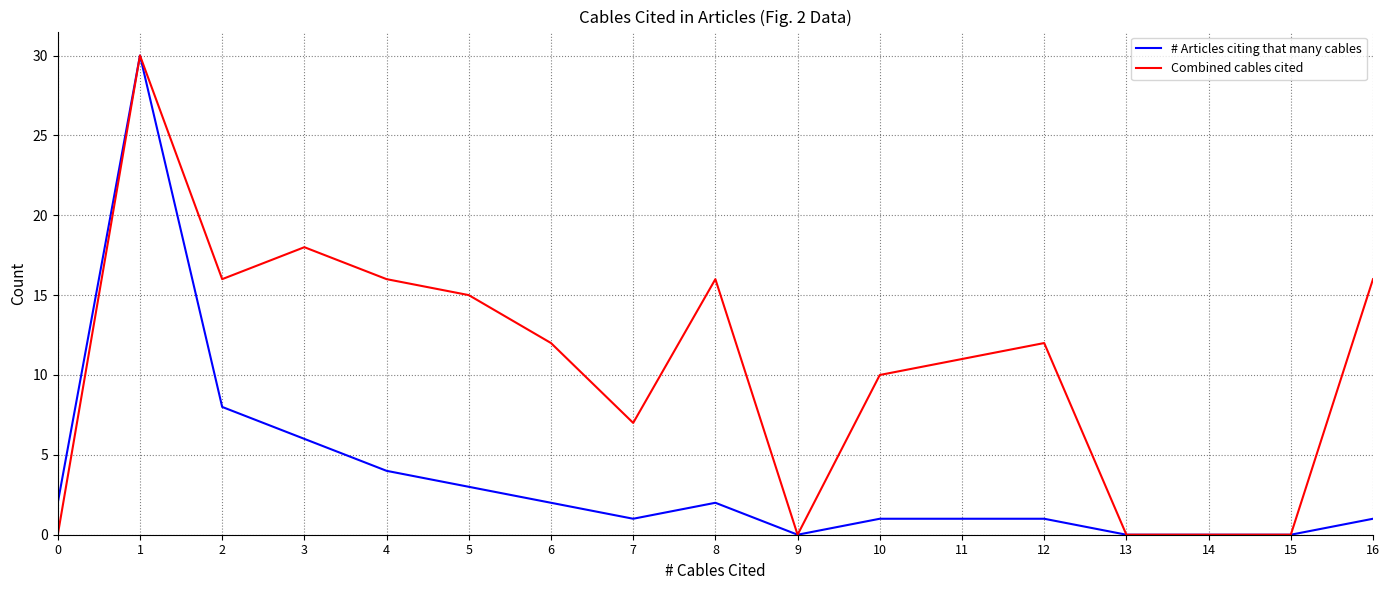

Rank the series by their average value, from lowest to highest.

# Articles citing that many cables, Combined cables cited